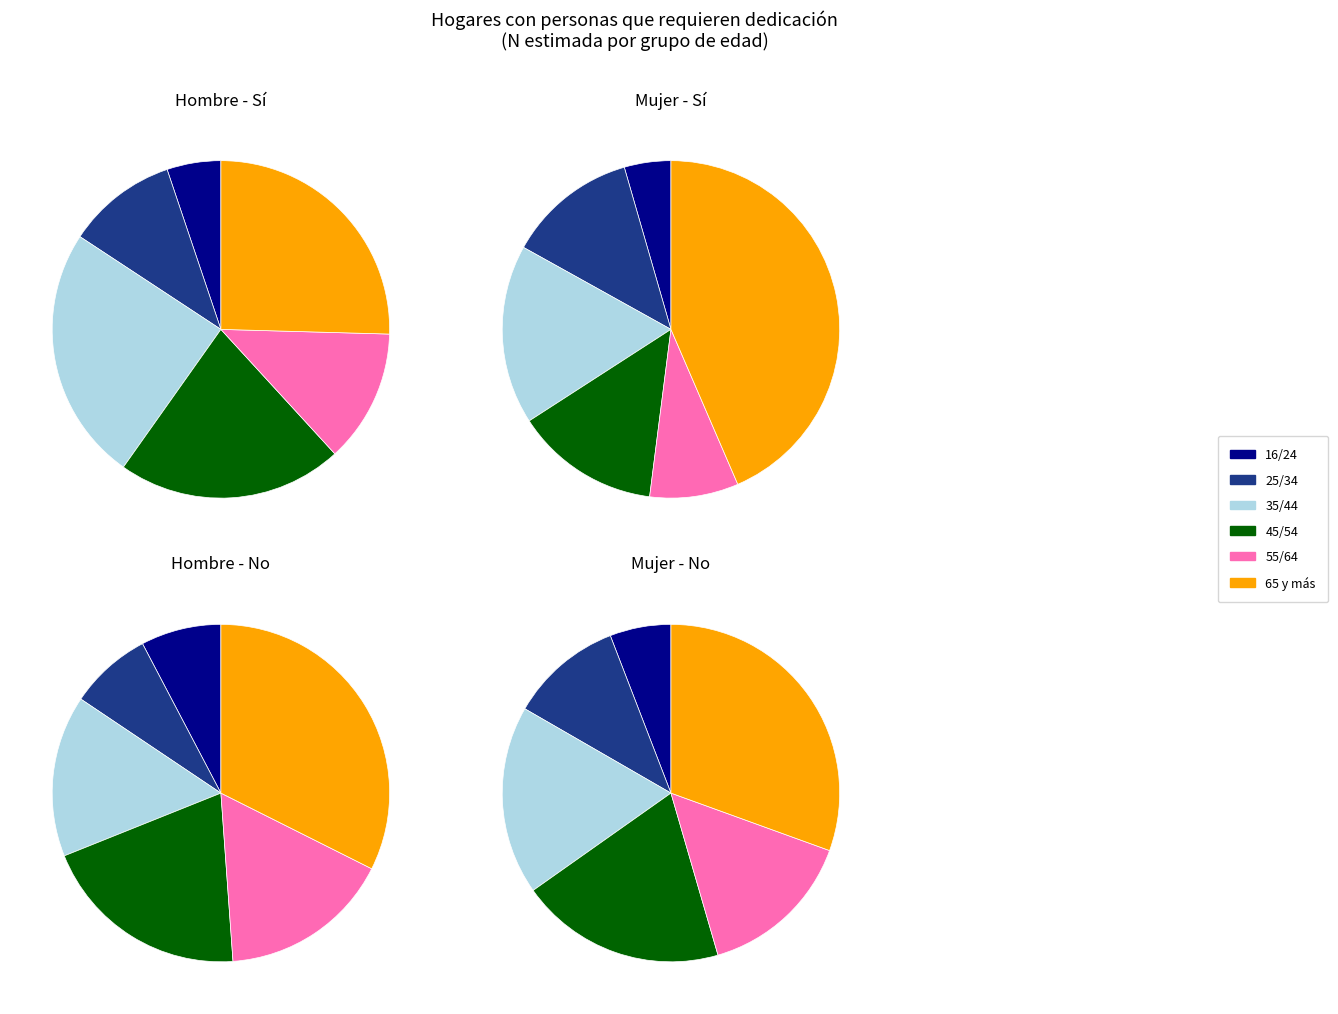

To the nearest percent, what portion does 35/44 represent?

24%